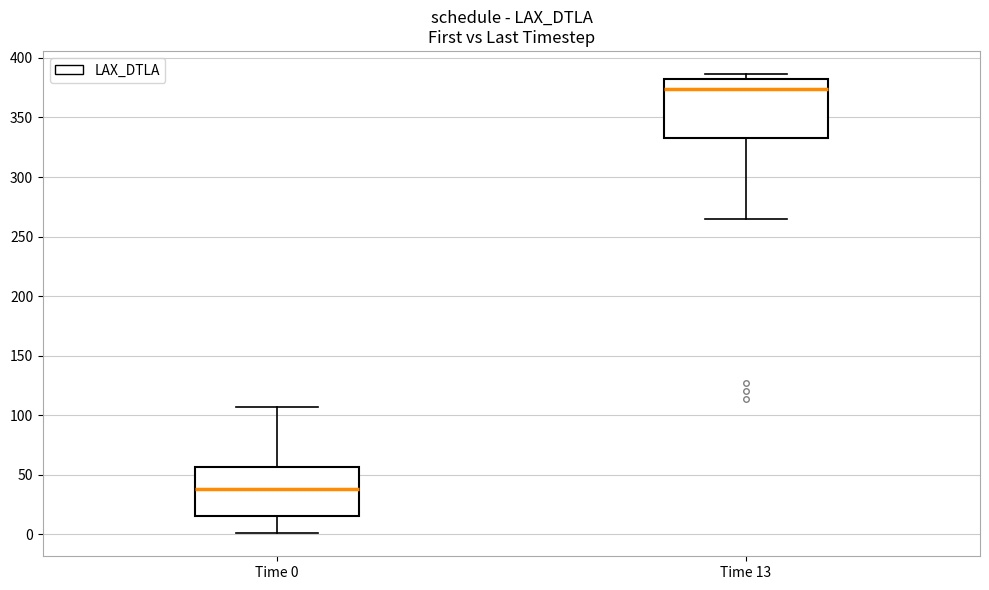

Which box's median line is the highest?

Time 13